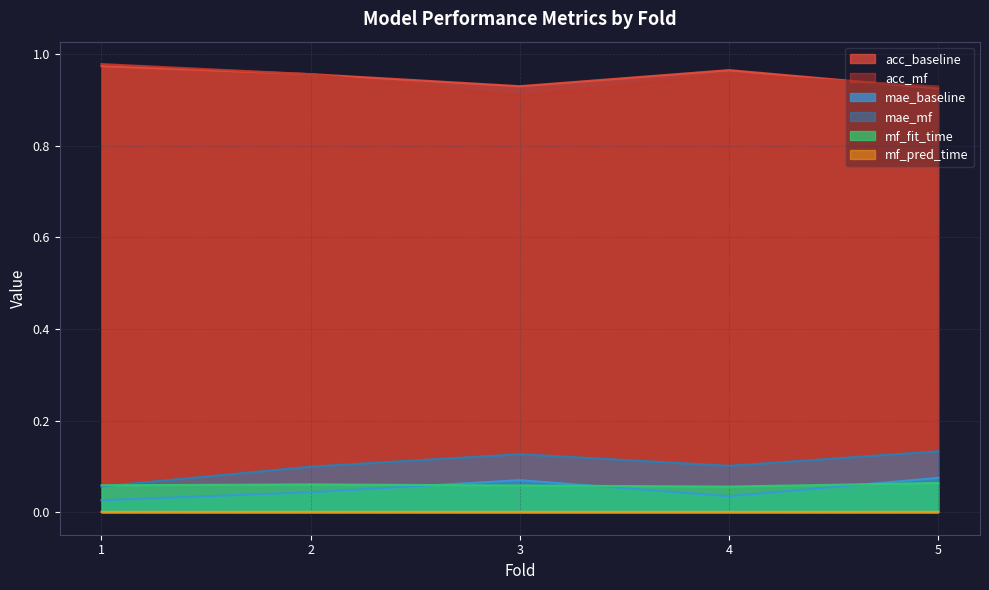

True or false: mae_baseline and mf_pred_time cross at least once.

False